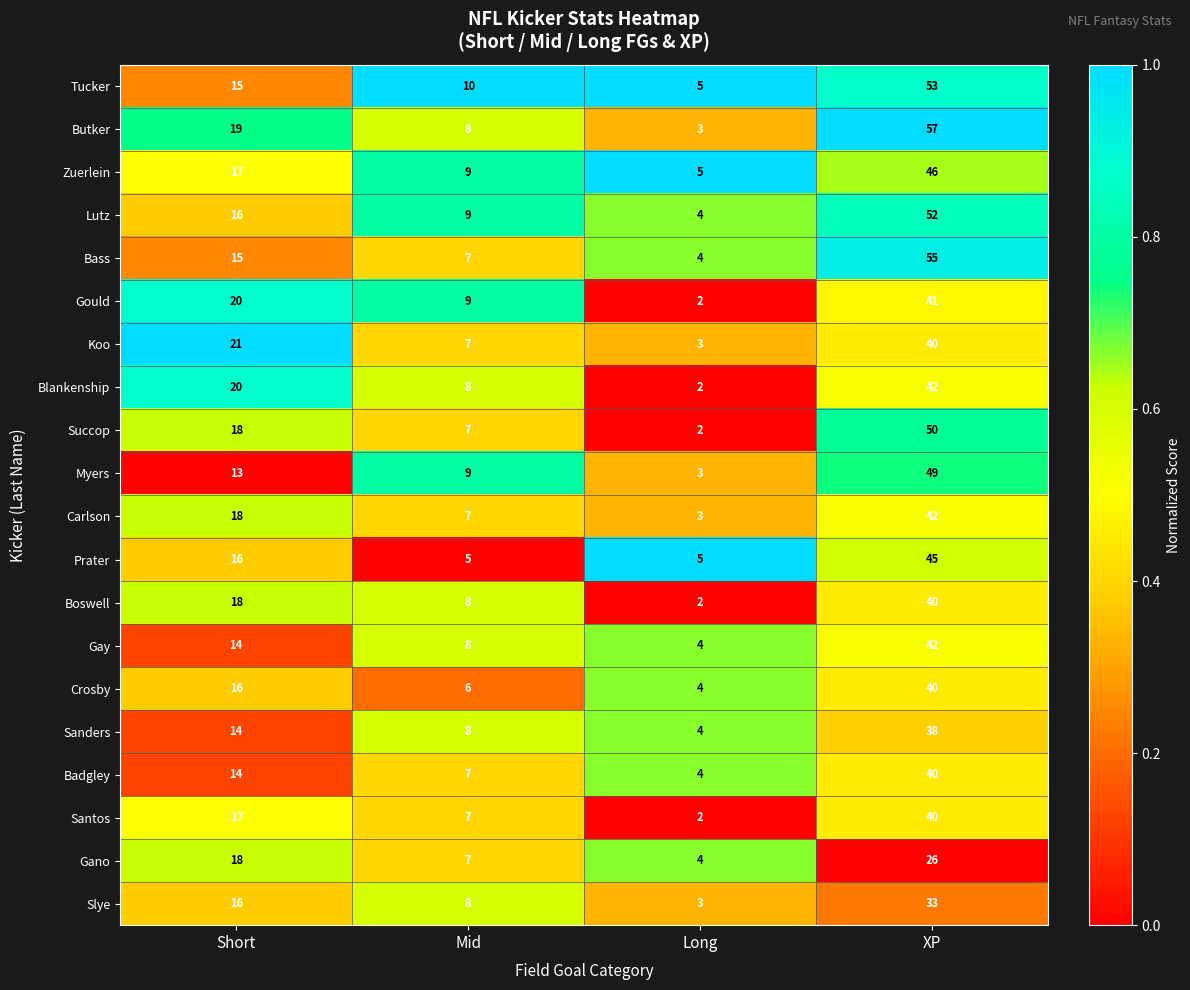

At which category is the sum across all series the highest?

XP